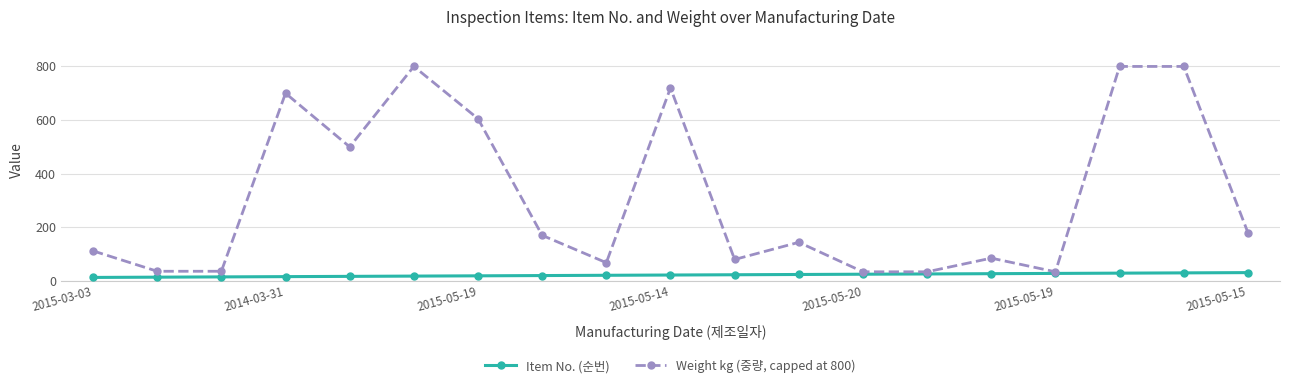

What are all the series names shown in the legend?

Item No. (순번), Weight kg (중량, capped at 800)